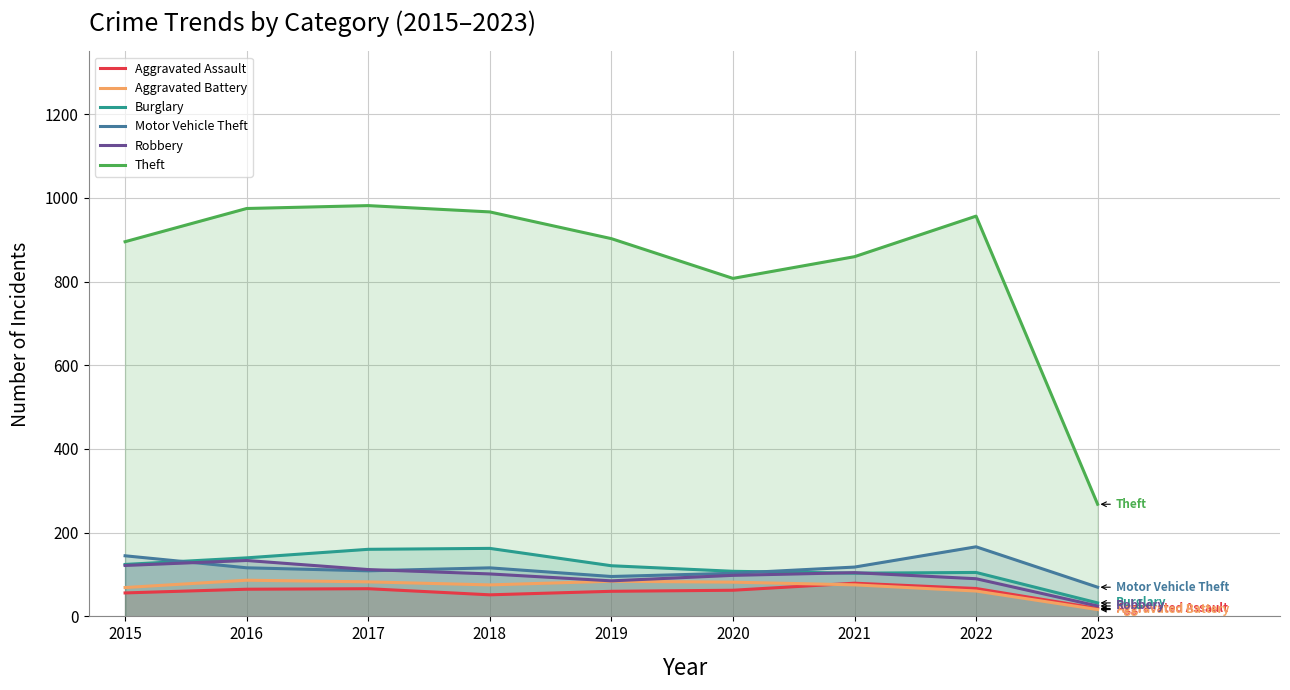

At which label does Robbery reach its minimum?

2023